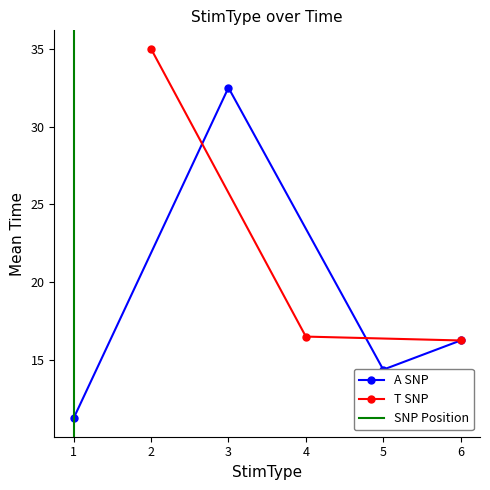

What is the value of the A SNP point at the 3rd from the left?

14.4